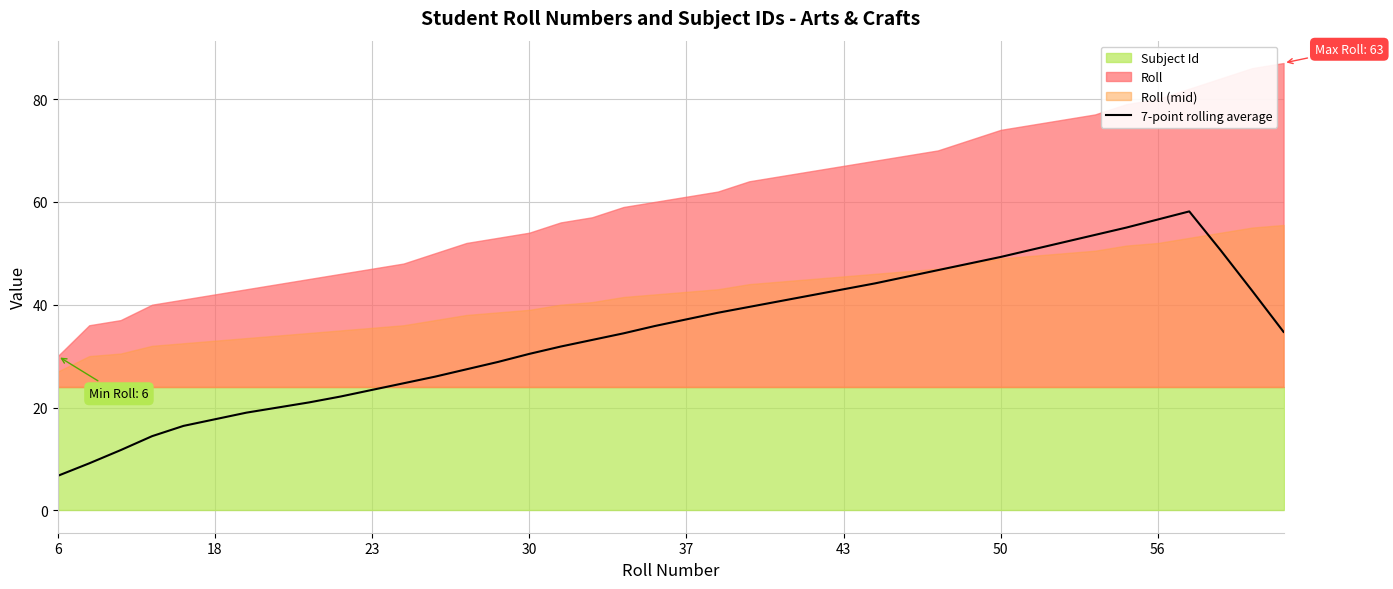

Which label corresponds to the smallest value in the chart?

6